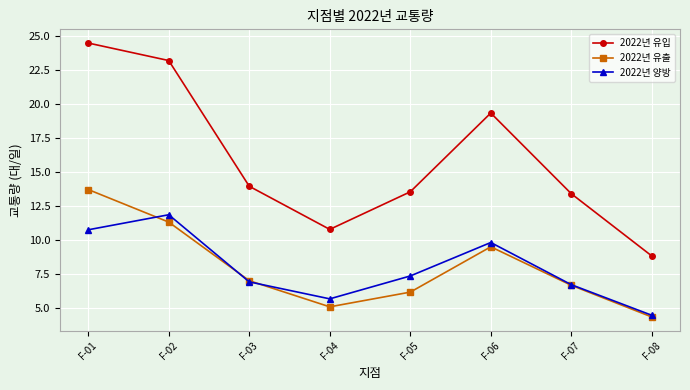

True or false: 2022년 유출 has more than 0 points higher than both neighbors.

True